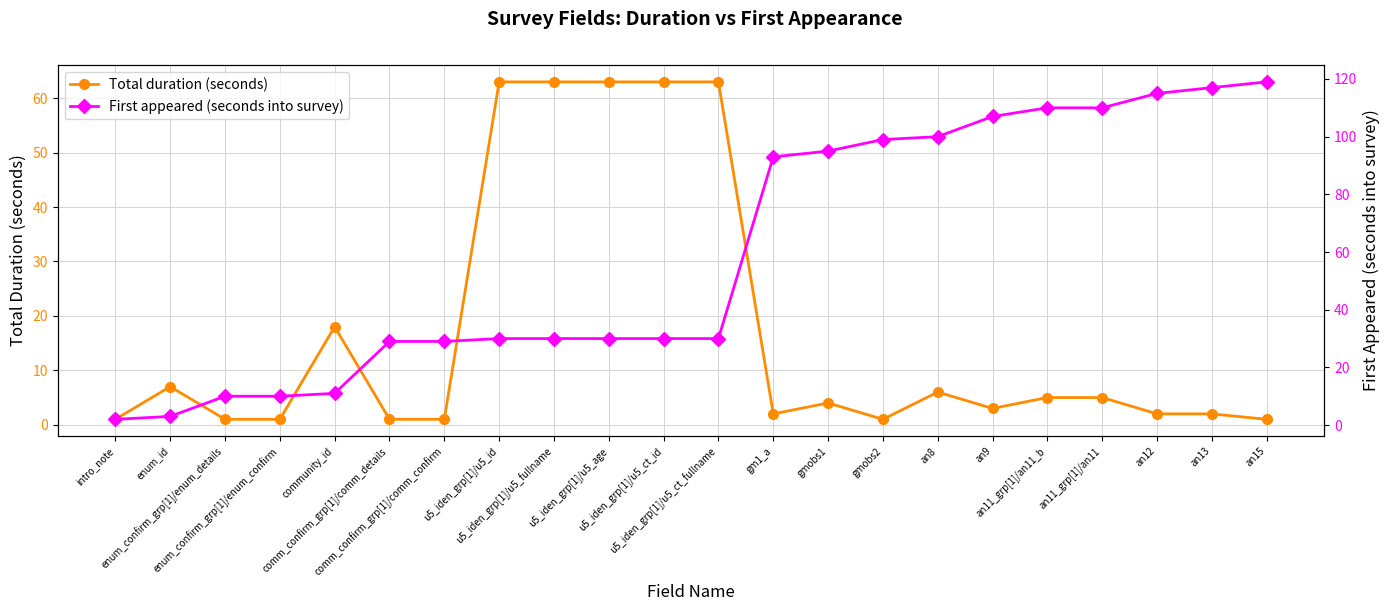

List the labels in order of First appeared (seconds into survey) value, largest first.

an15, an13, an12, an11_grp[1]/an11_b, an11_grp[1]/an11, an9, an8, gmobs2, gmobs1, gm1_a, u5_iden_grp[1]/u5_id, u5_iden_grp[1]/u5_fullname, u5_iden_grp[1]/u5_age, u5_iden_grp[1]/u5_ct_id, u5_iden_grp[1]/u5_ct_fullname, comm_confirm_grp[1]/comm_details, comm_confirm_grp[1]/comm_confirm, community_id, enum_confirm_grp[1]/enum_details, enum_confirm_grp[1]/enum_confirm, enum_id, intro_note